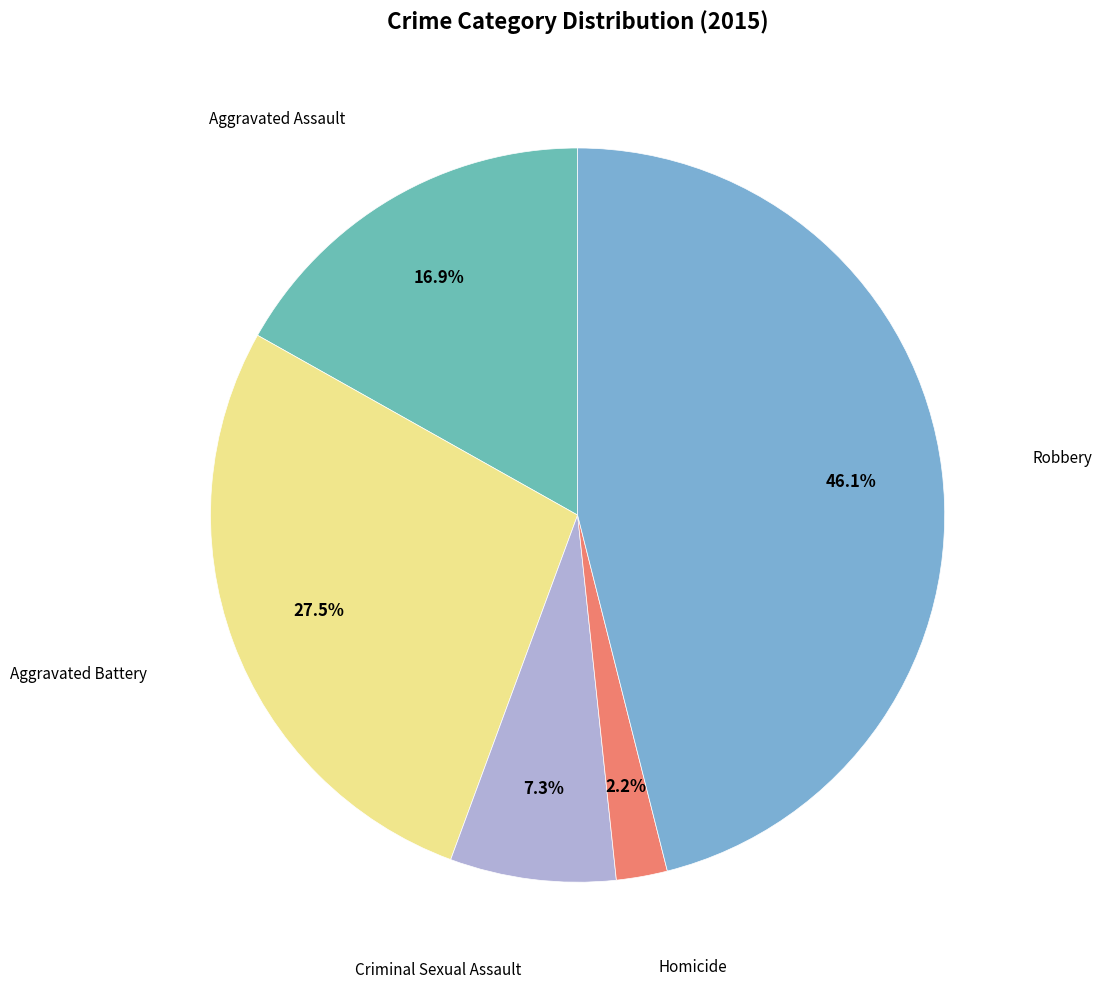

Count the number of slices in the pie.

5